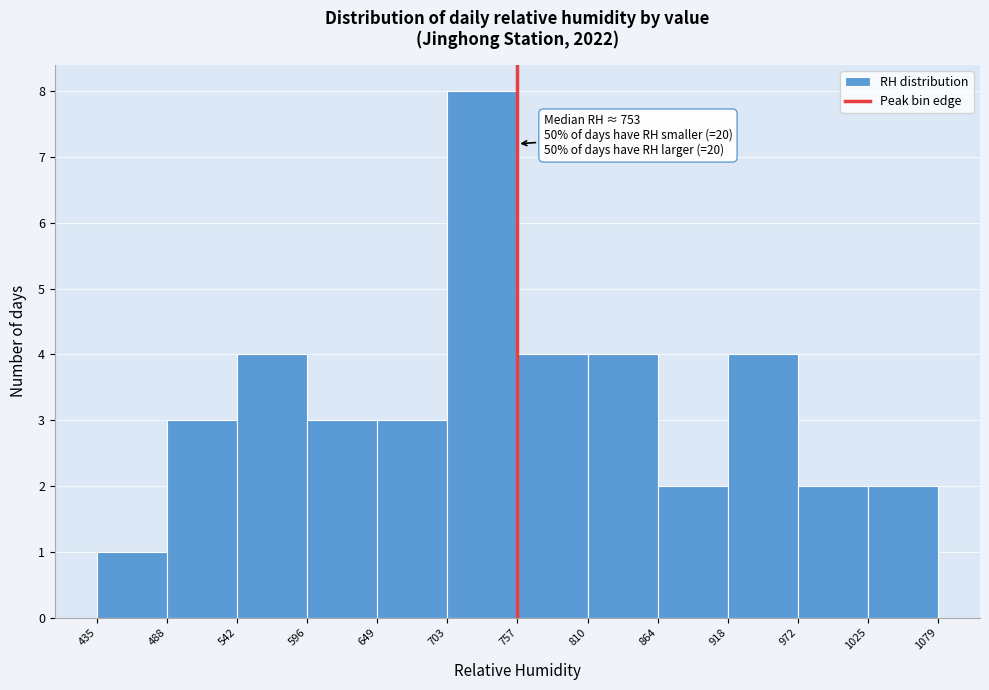

Which range on the x-axis has the tallest bar?

703 to 757